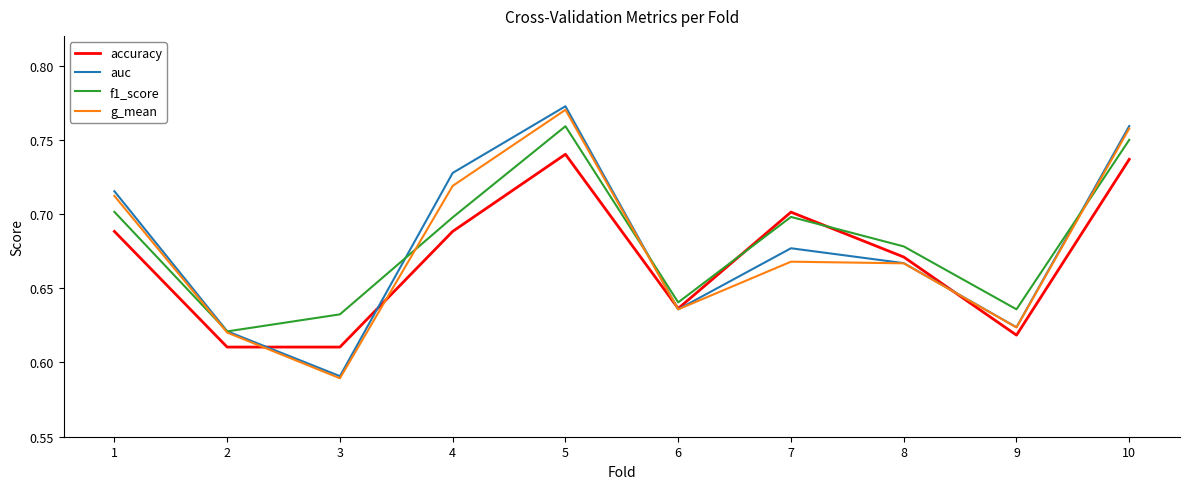

Which series has the largest total across all categories?

f1_score